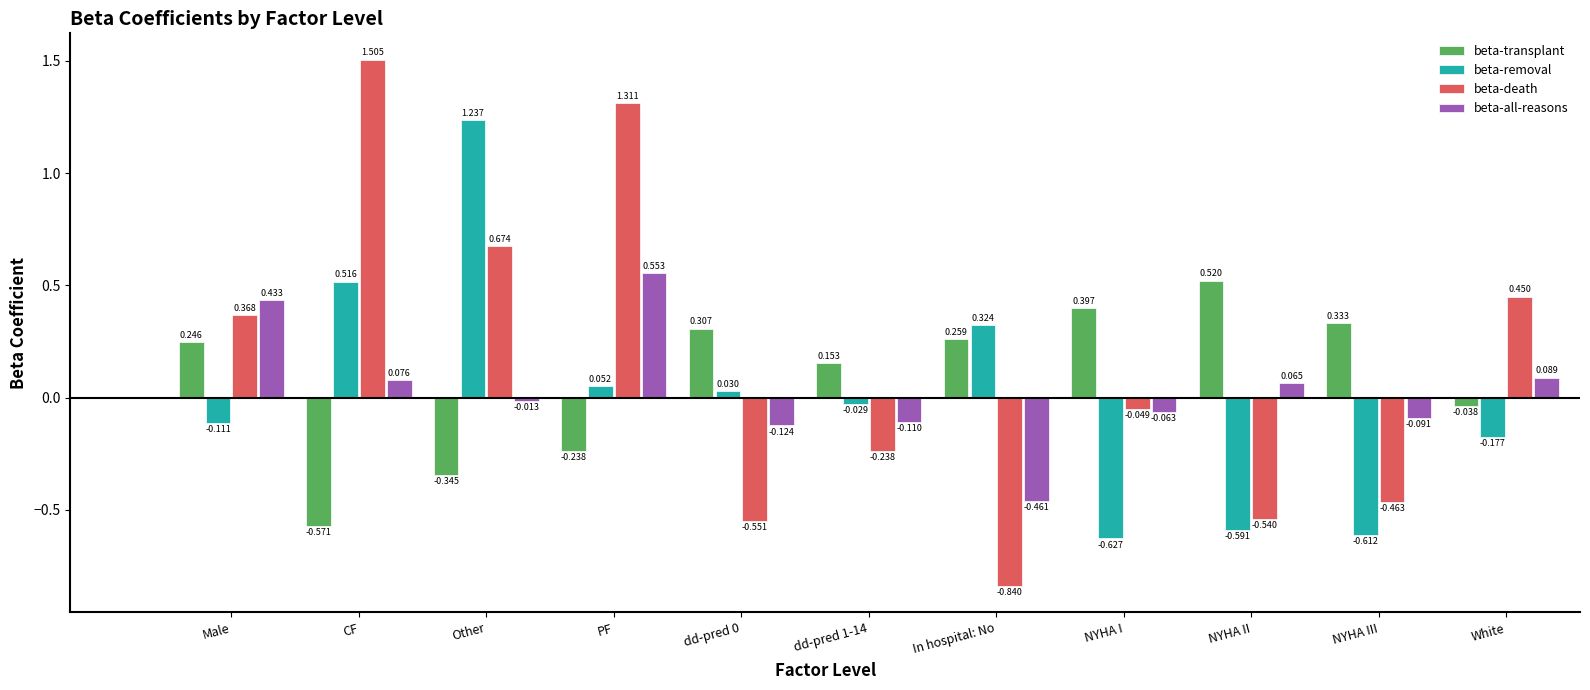

Is the value of beta-transplant at NYHA III greater than the value of beta-removal at In hospital: No?

Yes